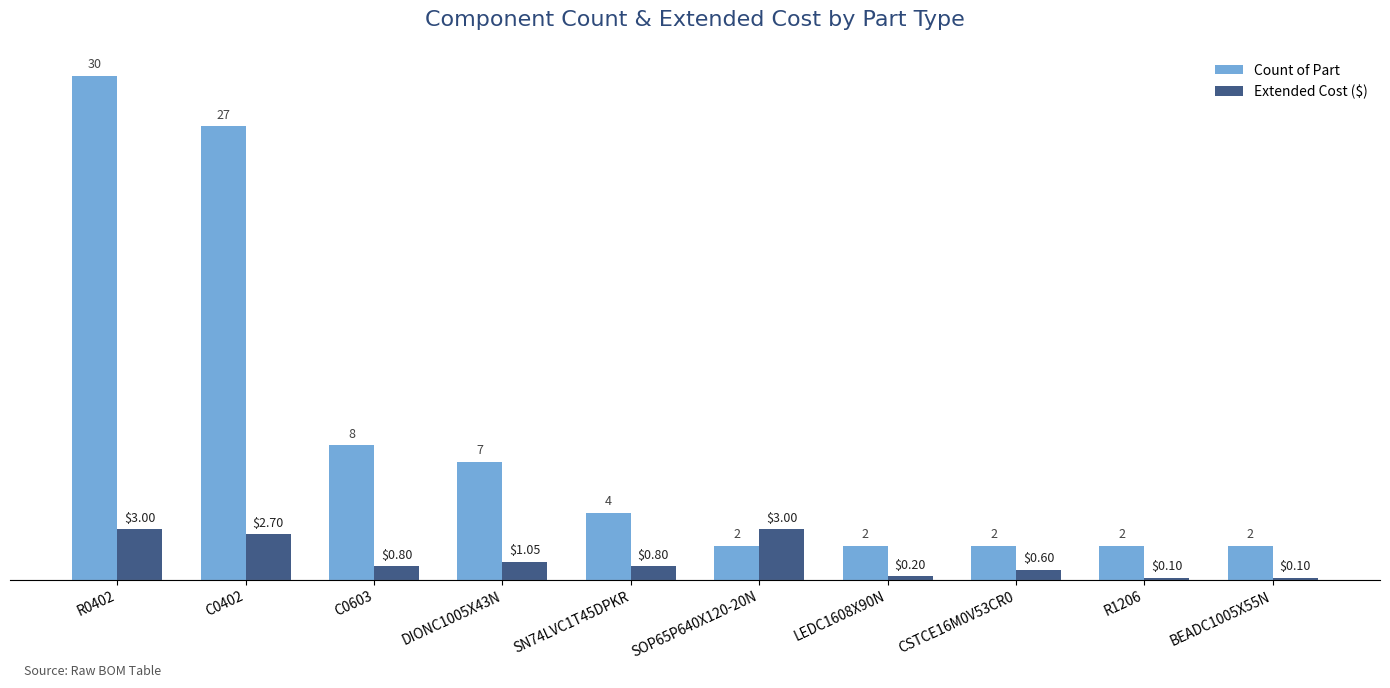

At which category is the sum across all series the highest?

R0402